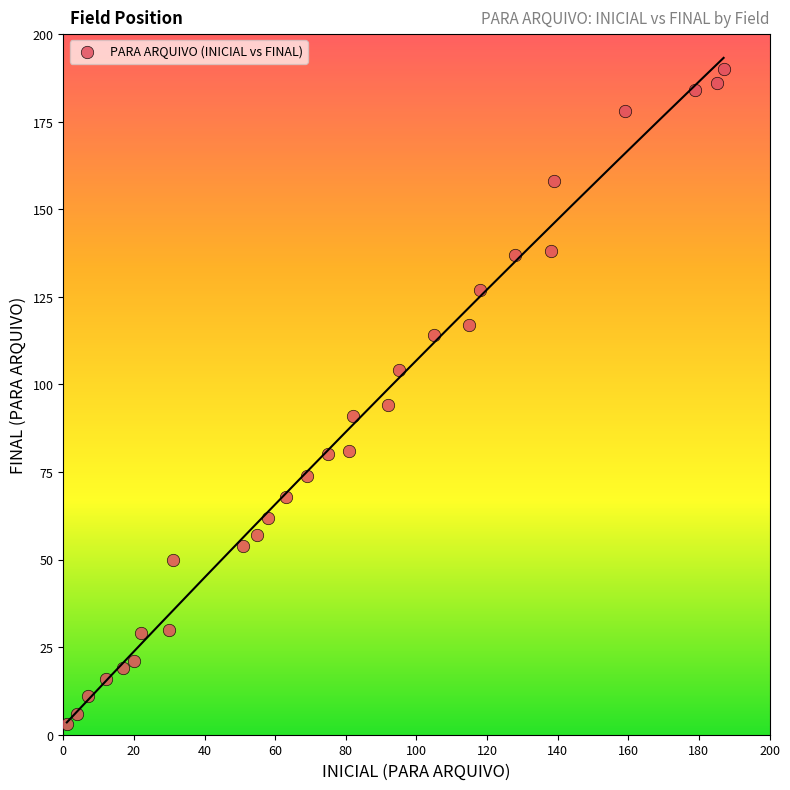

What Y value in the scatter plot is closest to 96?

94